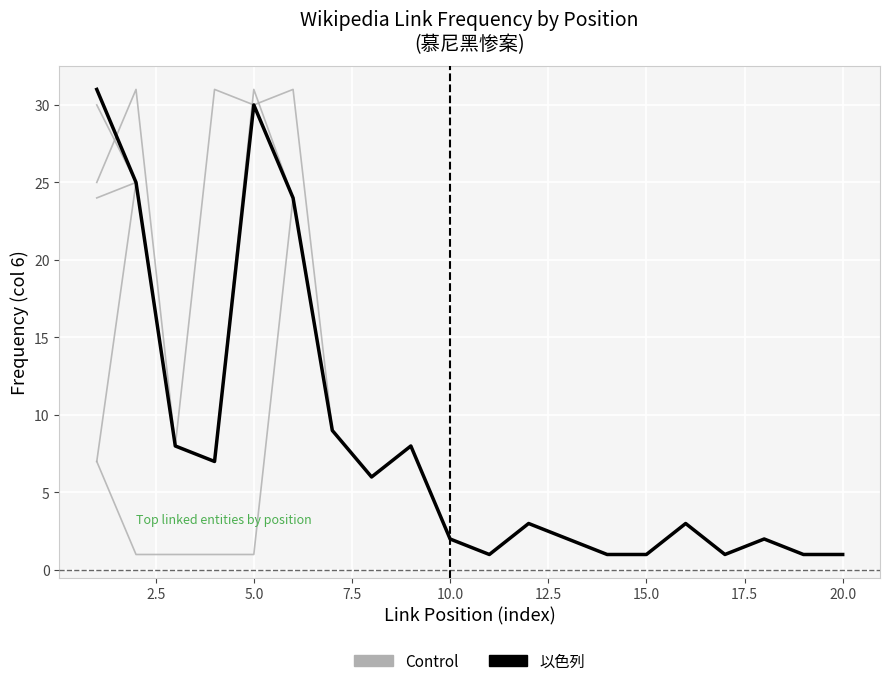

True or false: 以色列 and Control intersect in this chart.

False